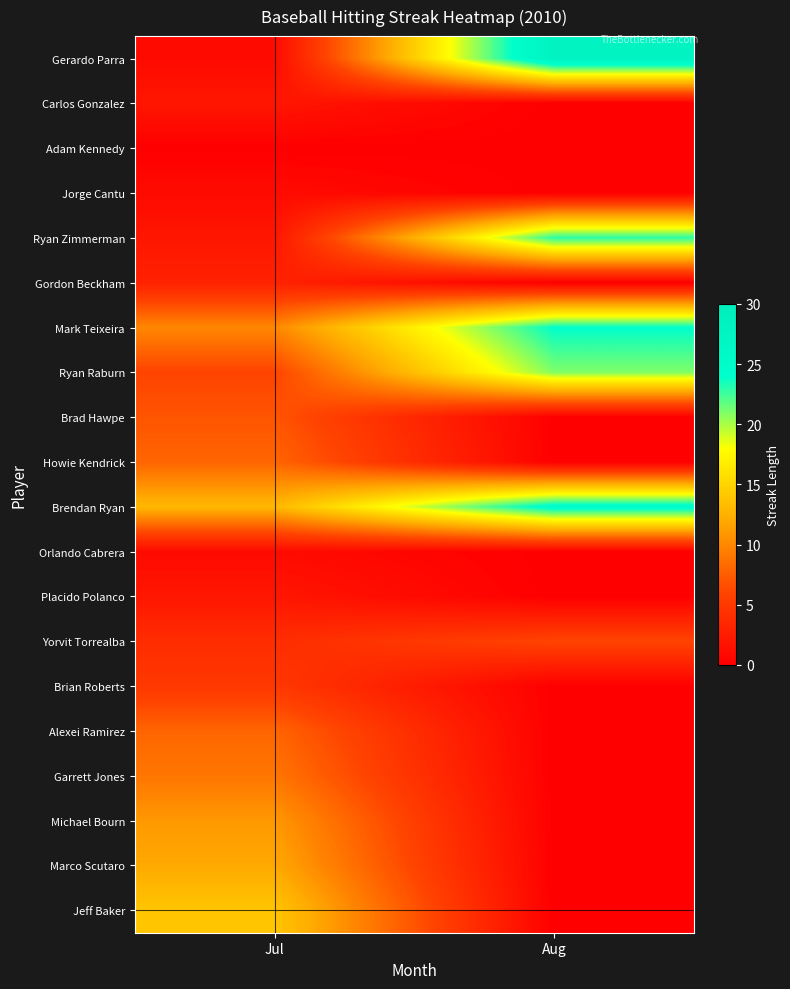

Between Jul and Aug, which series saw the biggest shift?

Gerardo Parra